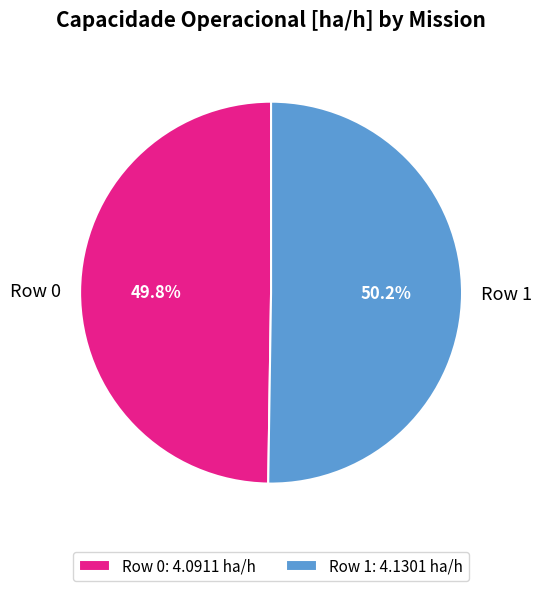

What portion of the pie excludes Row 1?

49.8%